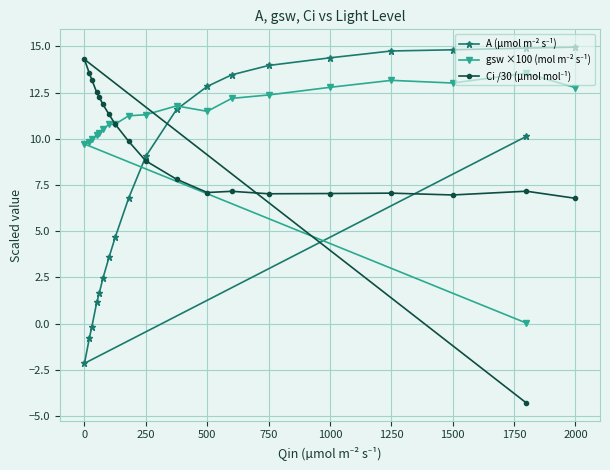

Reading left to right, list all the values displayed in this chart.

A (µmol m⁻² s⁻¹): 15.0	14.9	14.8	14.7	14.4	14.0	13.5	12.8	11.6	9.0	6.8	4.7	3.6	2.4	1.6	1.1	-0.2	-0.8	-2.1	10.1
gsw ×100 (mol m⁻² s⁻¹): 12.8	13.5	13.0	13.2	12.8	12.4	12.2	11.5	11.8	11.3	11.2	10.8	10.8	10.5	10.3	10.2	10.0	9.8	9.7	0.0
Ci /30 (µmol mol⁻¹): 6.8	7.2	7.0	7.1	7.0	7.0	7.2	7.1	7.8	8.8	9.9	10.8	11.3	11.9	12.3	12.5	13.2	13.5	14.3	-4.3